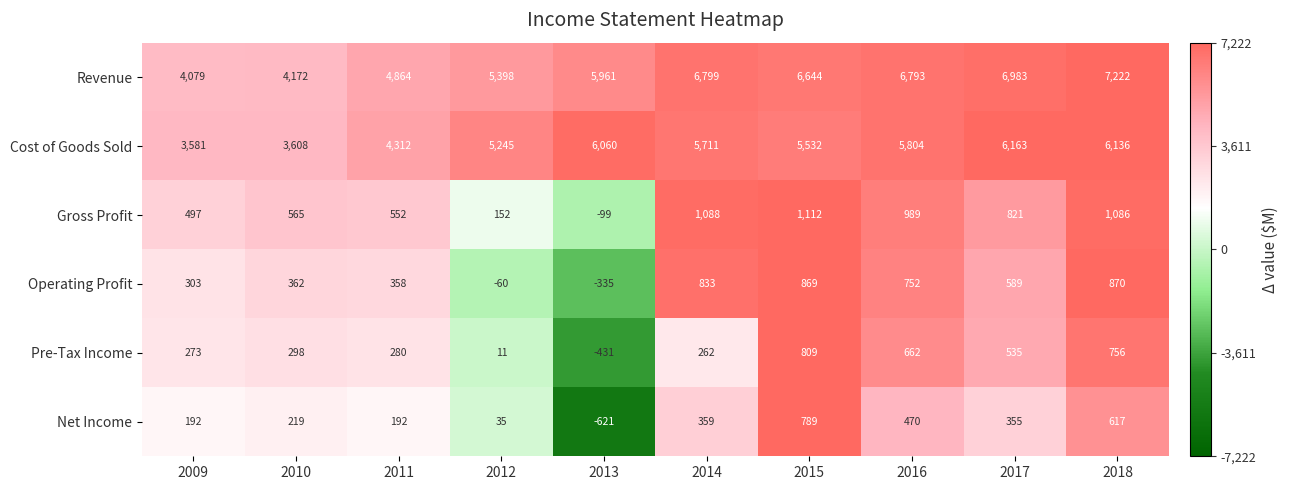

Which series has the largest total across all categories?

Revenue